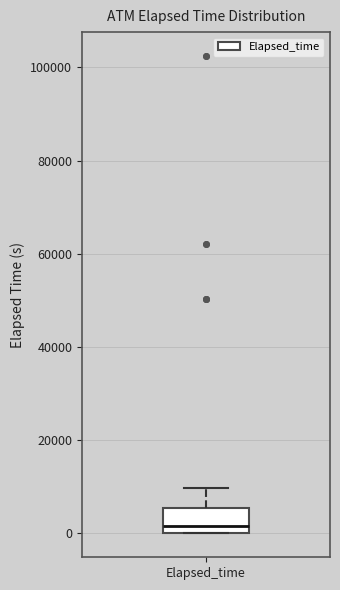

Transcribe this box plot: give where the median line is, the range the box spans, and where the two whiskers end, as read against the y-axis. The values are not printed on the chart, so give them approximately, as read against the axis.

median 2000, box 0 to 6000, whiskers 0 to 10000